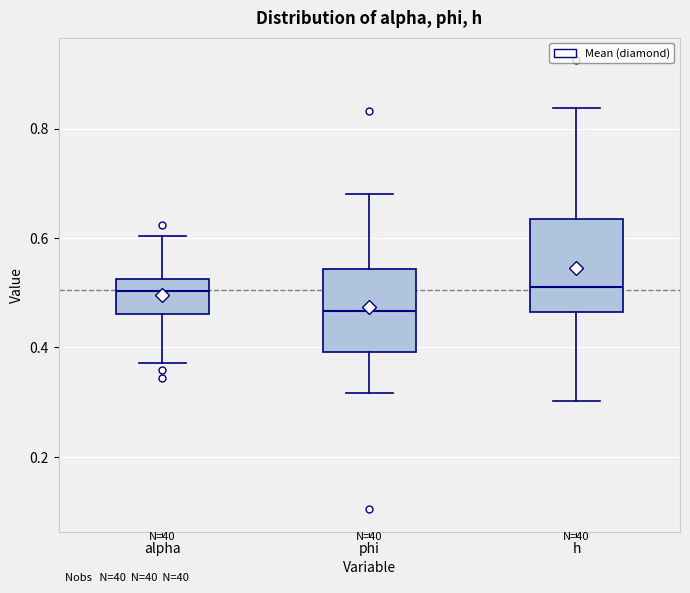

Reading left to right, read every box against the y-axis: the position of its median line, the range the box covers, and the ends of its whiskers. The values are not printed on the chart, so give them approximately, as read against the axis.

alpha: median 0.50, box 0.46 to 0.52, whiskers 0.38 to 0.60
phi: median 0.46, box 0.40 to 0.54, whiskers 0.32 to 0.68
h: median 0.50, box 0.46 to 0.64, whiskers 0.30 to 0.84